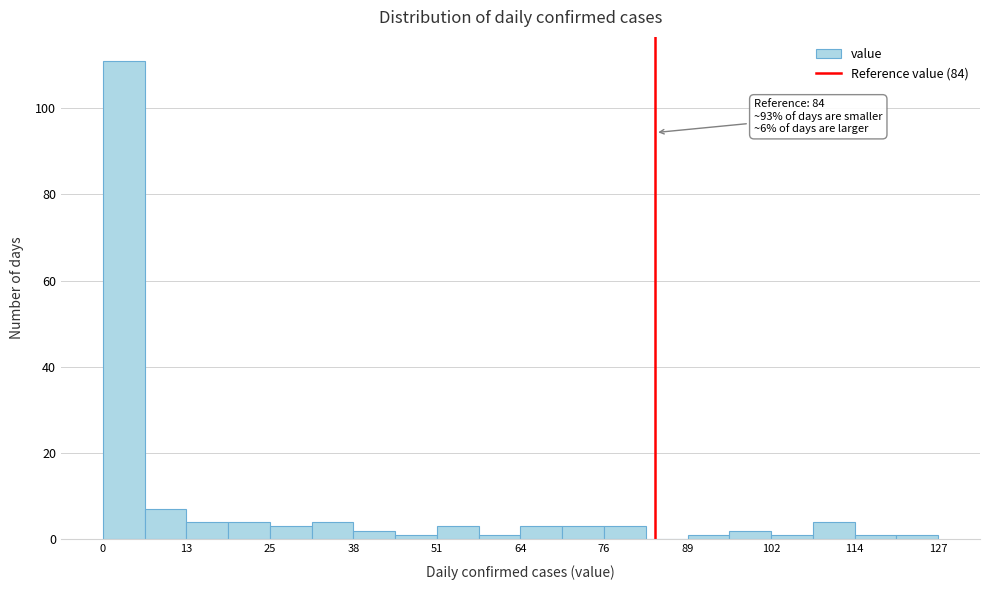

Read against the x-axis, roughly where is the centre of the tallest bar?

4